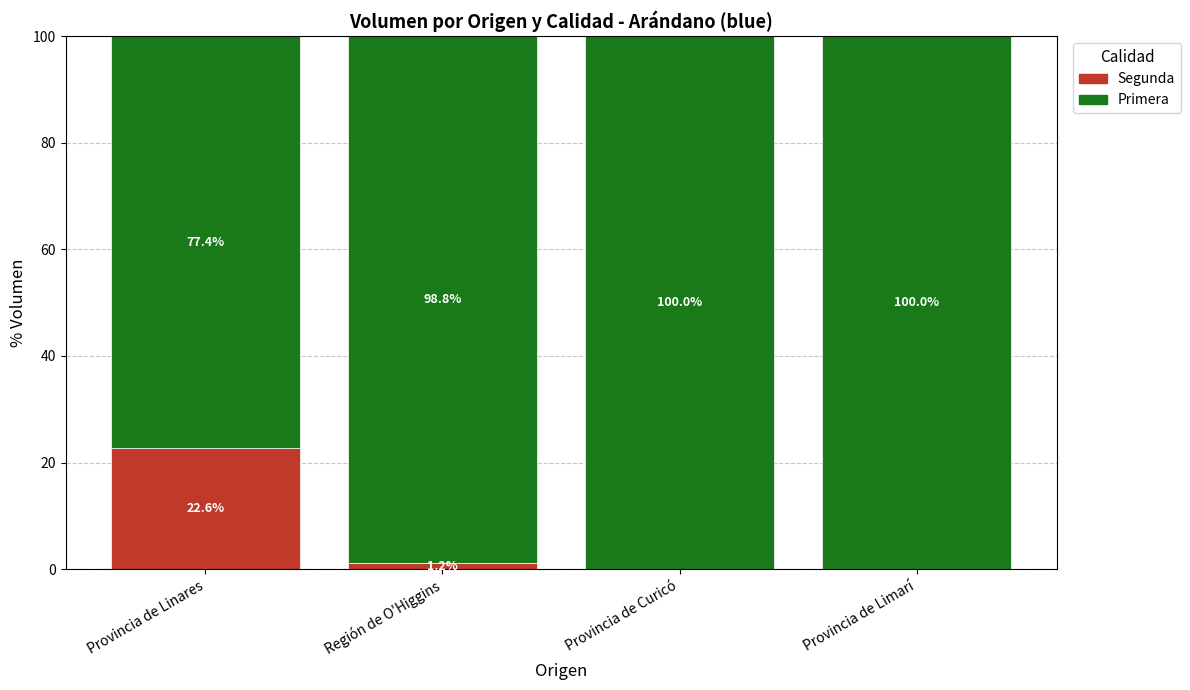

What is the maximum value for Segunda?

22.6